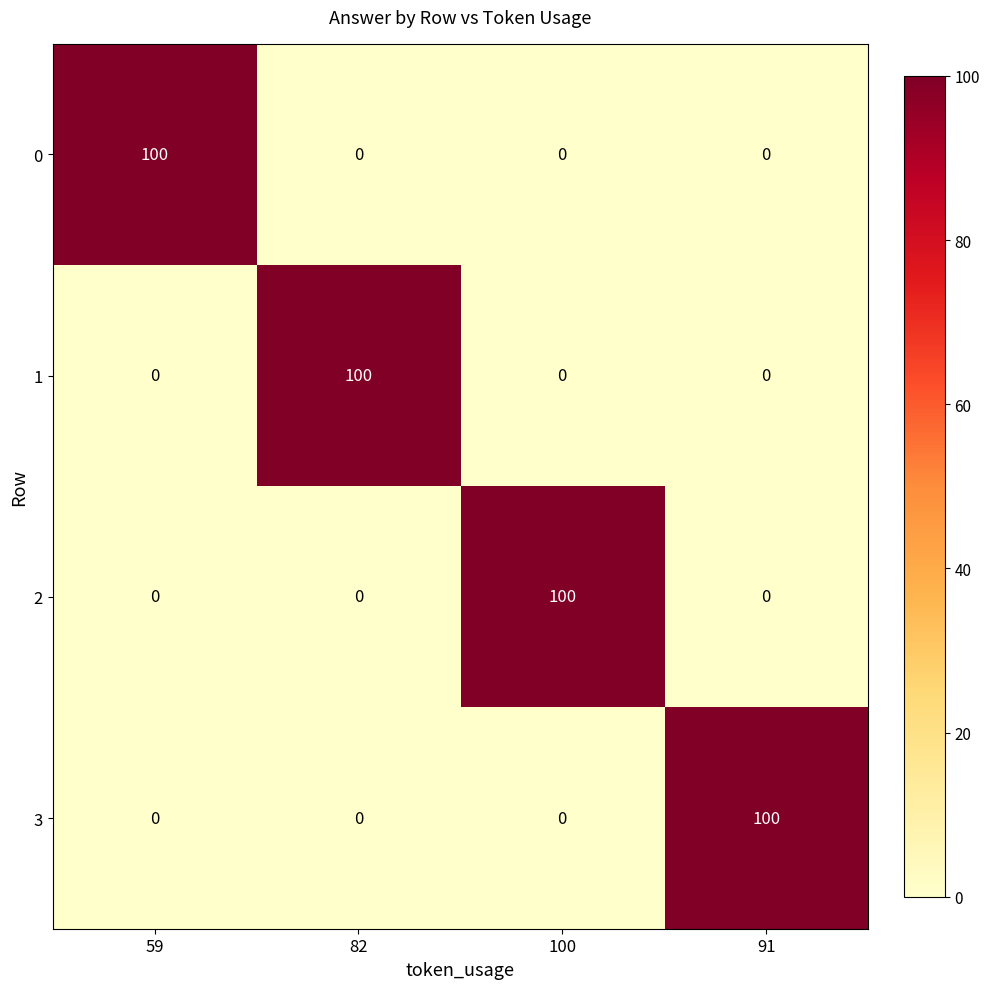

What is the average value of the 0 series?

25